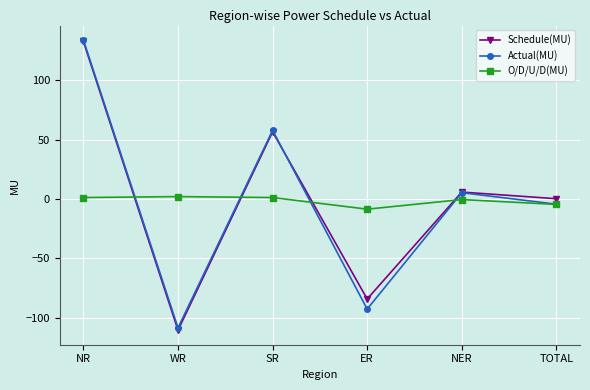

What is the label of the 1st point from the left?

NR